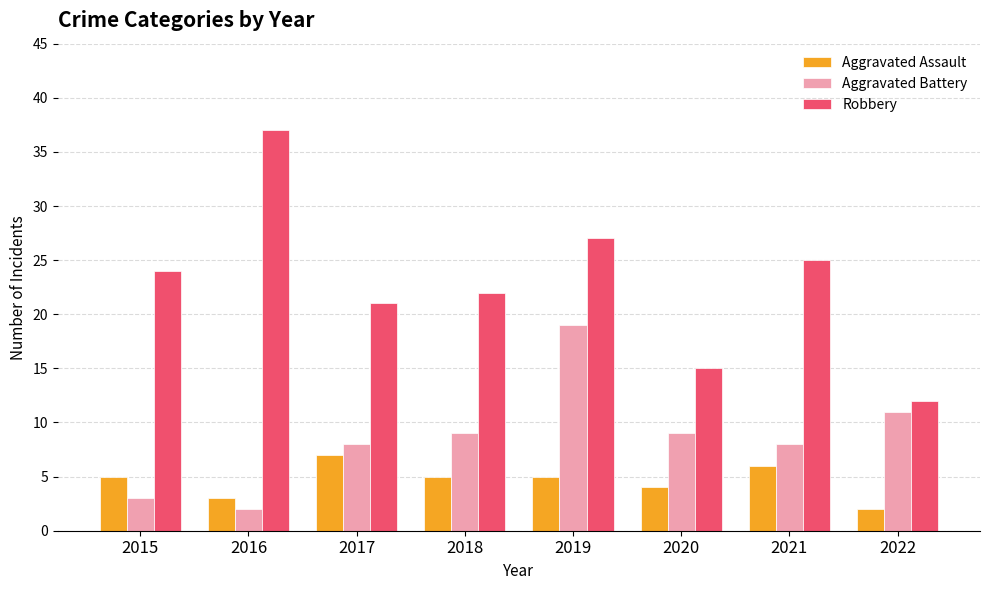

How many groups of bars are there?

8